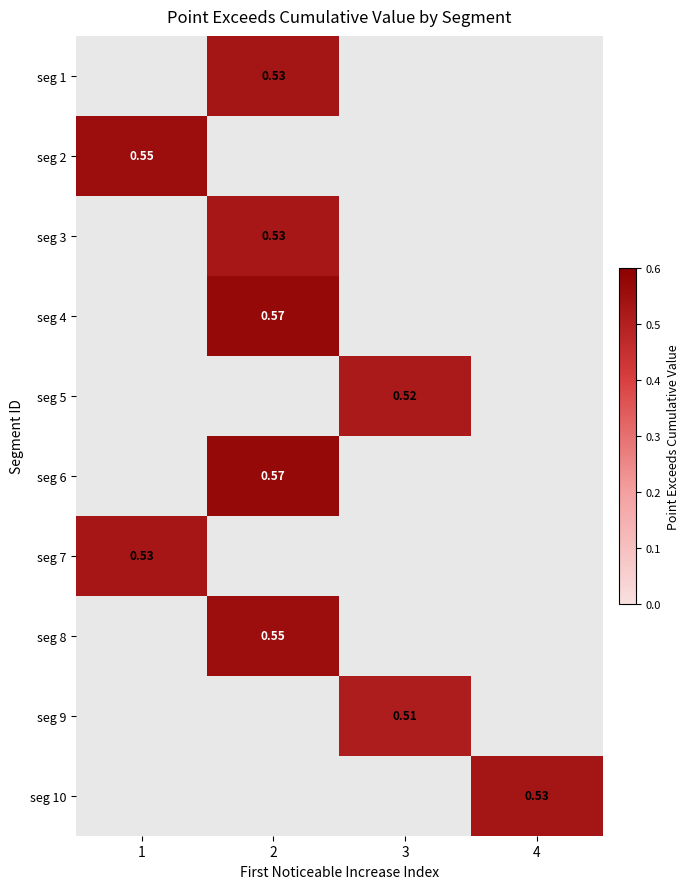

Is the value of seg 4 at 2 greater than the value of seg 1 at 4?

No